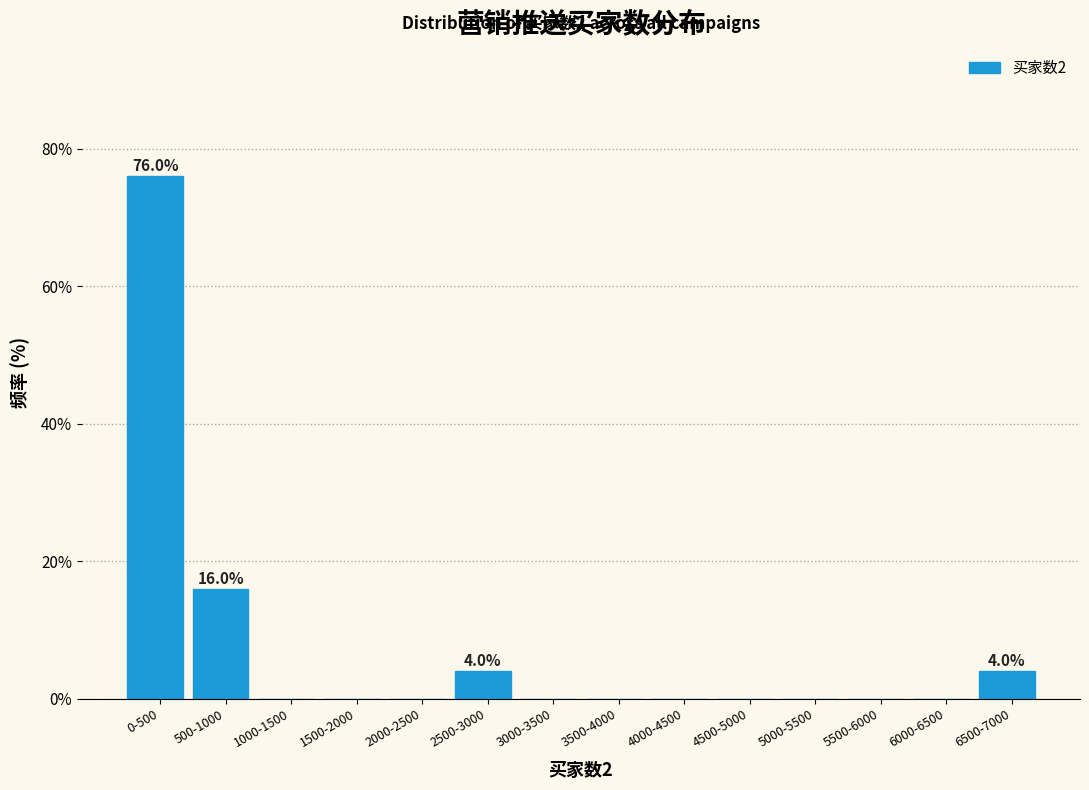

Reading left to right, list all the values displayed in this chart.

0-500=76	500-1000=16	1000-1500=0	1500-2000=0	2000-2500=0	2500-3000=4	3000-3500=0	3500-4000=0	4000-4500=0	4500-5000=0	5000-5500=0	5500-6000=0	6000-6500=0	6500-7000=4